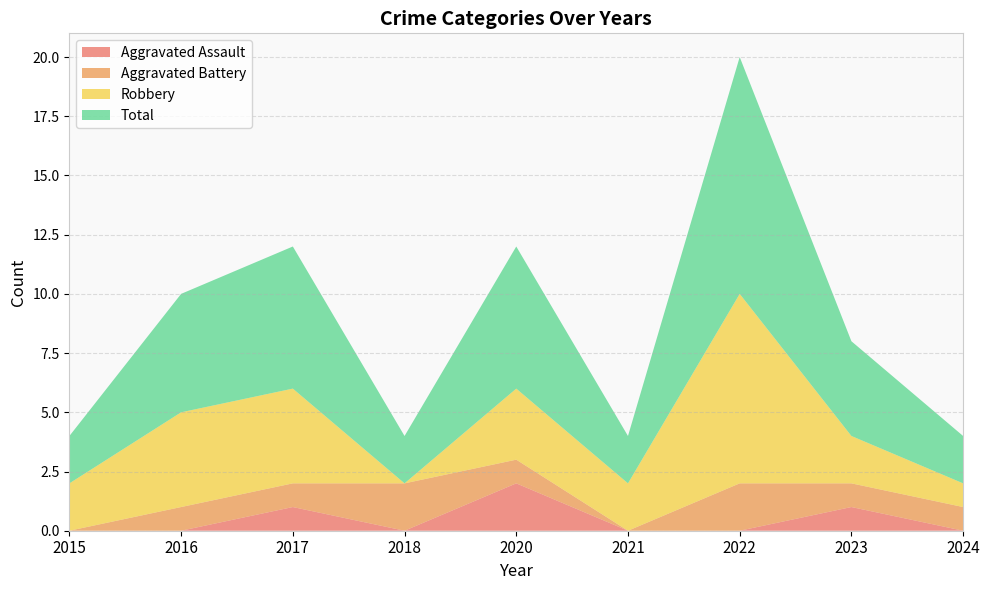

Reading left to right, what are all the values shown in this chart?

Aggravated Assault: 0	0	1	0	2	0	0	1	0
Aggravated Battery: 0	1	1	2	1	0	2	1	1
Robbery: 2	4	4	0	3	2	8	2	1
Total: 2	5	6	2	6	2	10	4	2